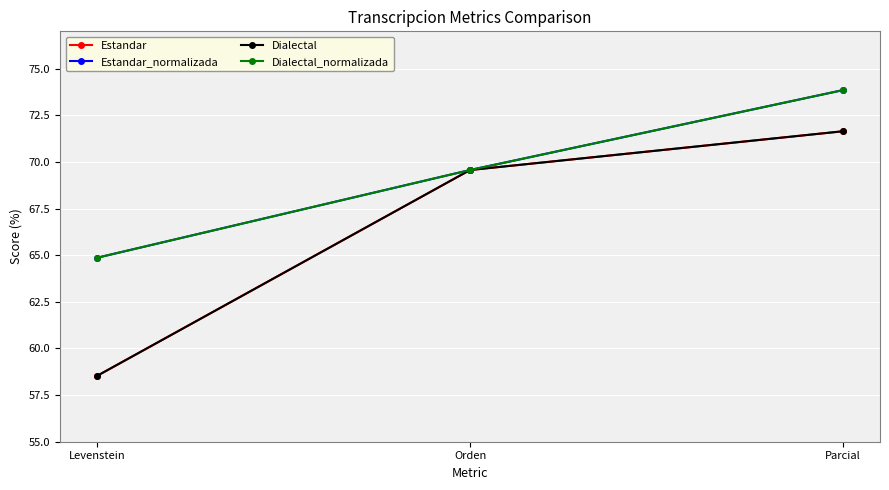

Reading left to right, list all the values displayed in this chart.

Estandar: Levenstein=58.5	Orden=69.6	Parcial=71.6
Estandar_normalizada: Levenstein=64.9	Orden=69.6	Parcial=73.8
Dialectal: Levenstein=58.5	Orden=69.6	Parcial=71.6
Dialectal_normalizada: Levenstein=64.9	Orden=69.6	Parcial=73.8